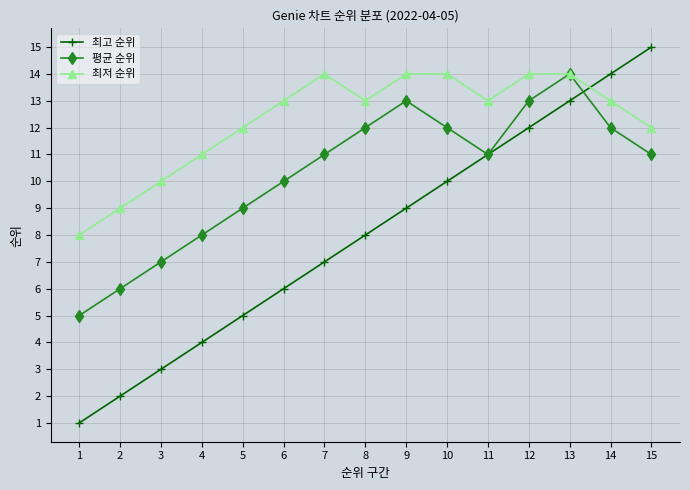

What is the sum of the 최고 순위 values at 9 and 15?

24